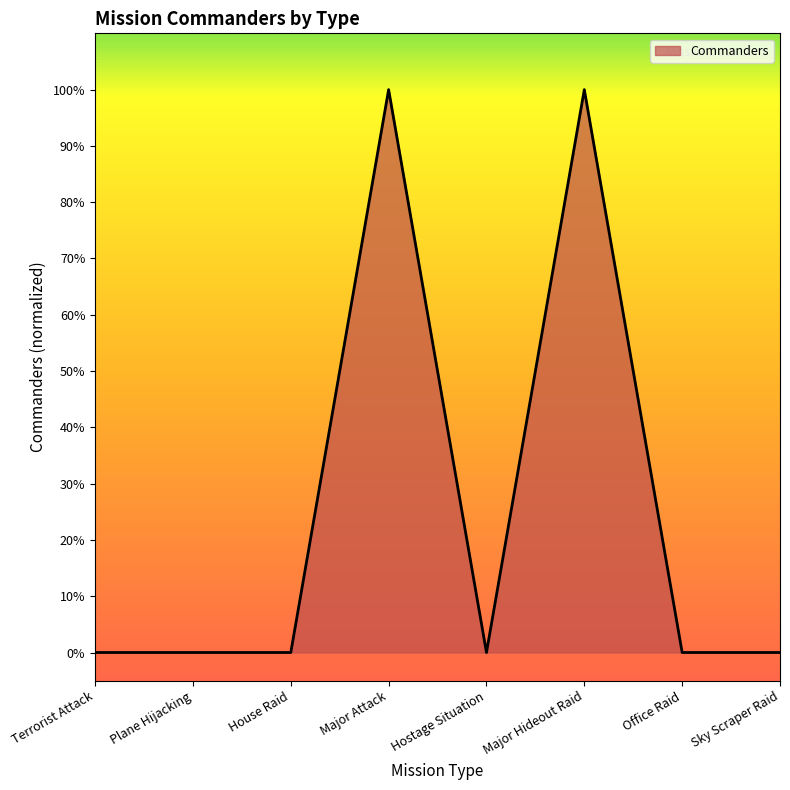

Does the chart have visible grid lines?

No